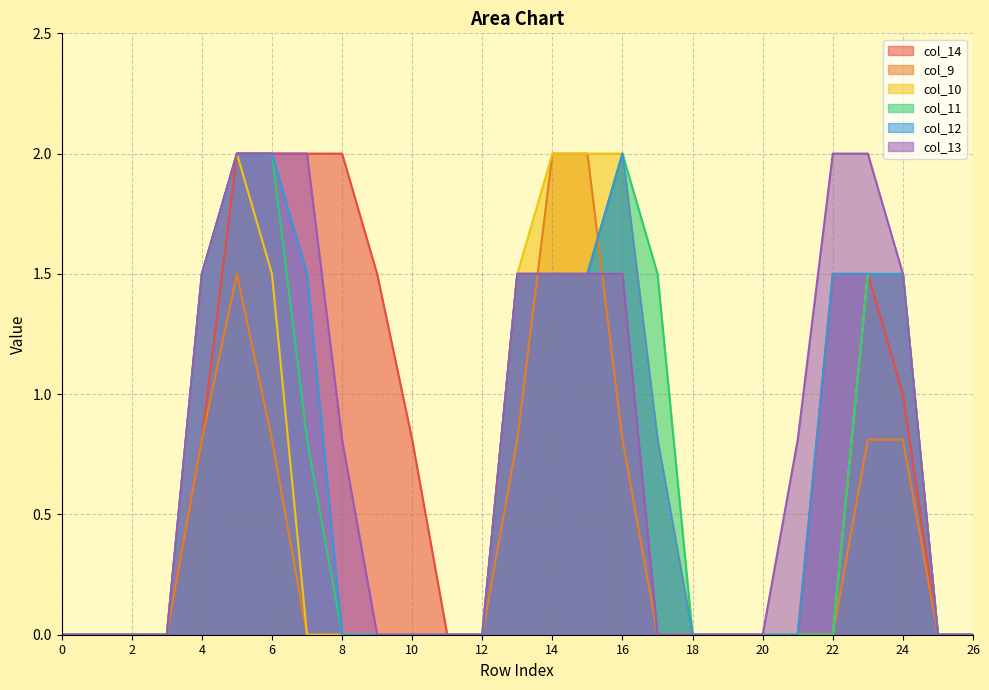

Which series has the largest total across all categories?

col_14